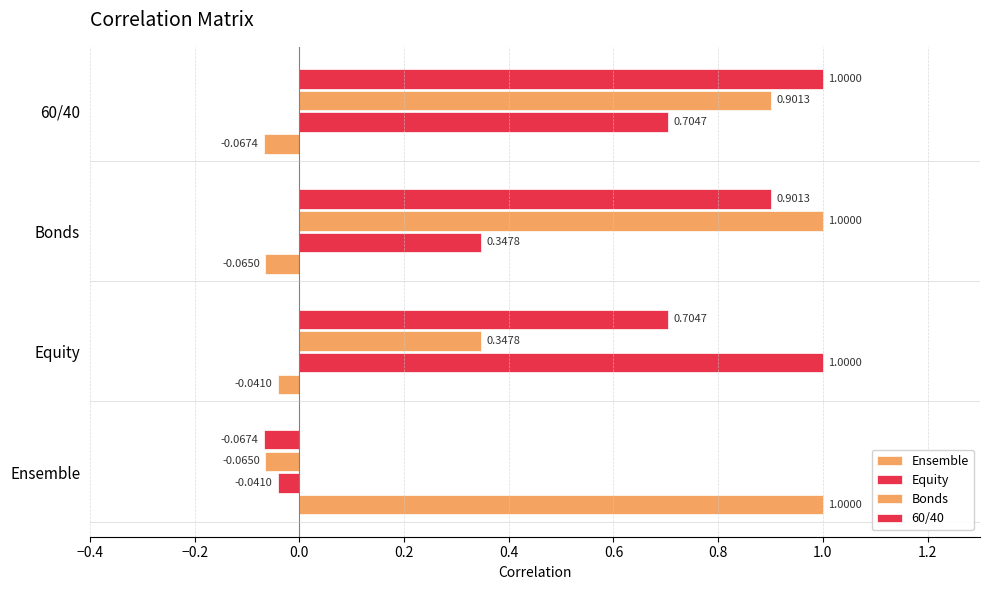

Which series has the widest spread of values?

Ensemble